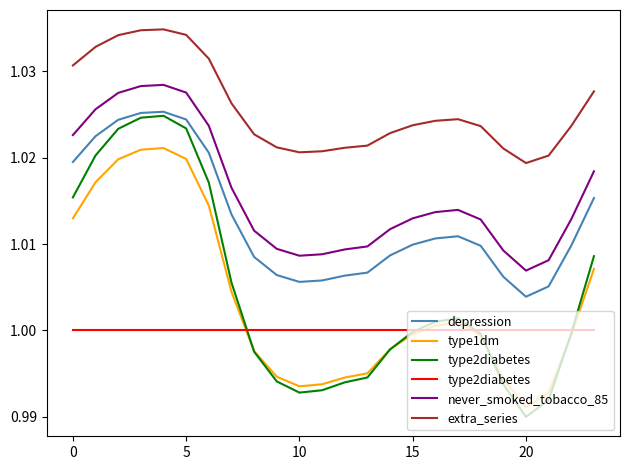

Between 7 and 13, which series saw the biggest shift?

type1dm